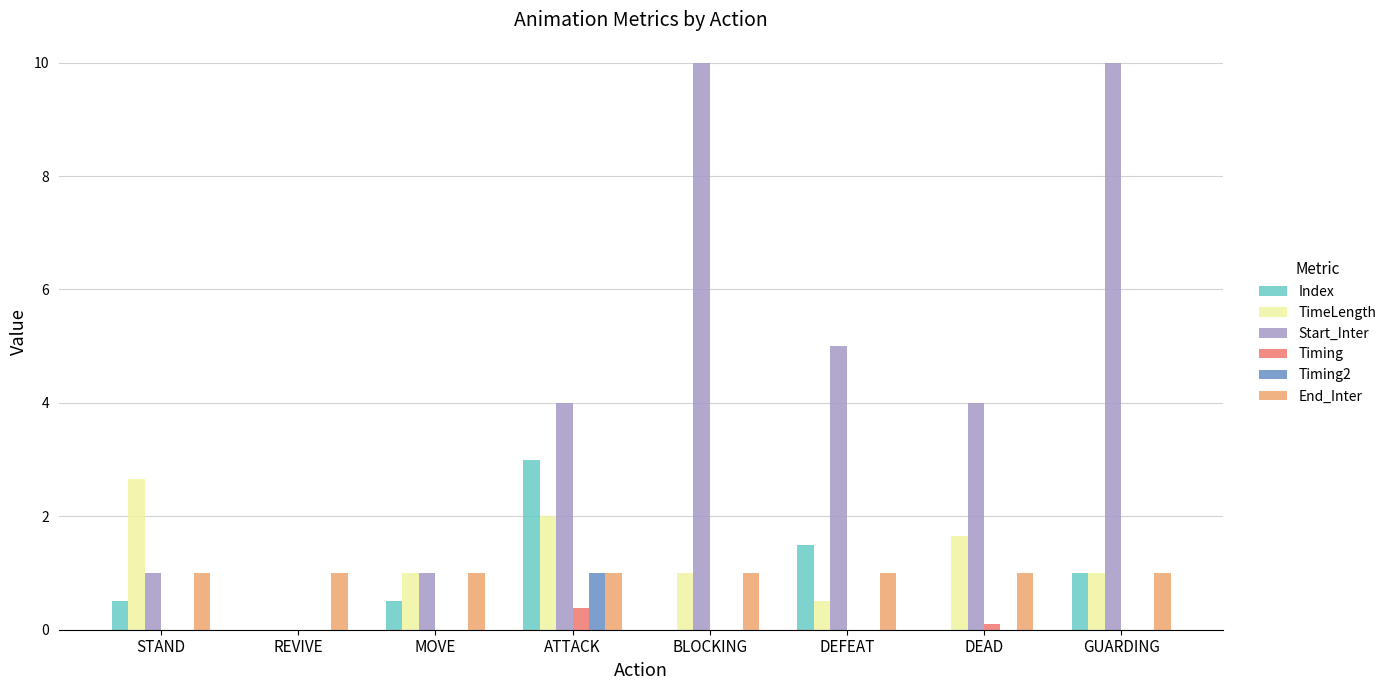

What is the sum of the TimeLength values at ATTACK and GUARDING?

3.0